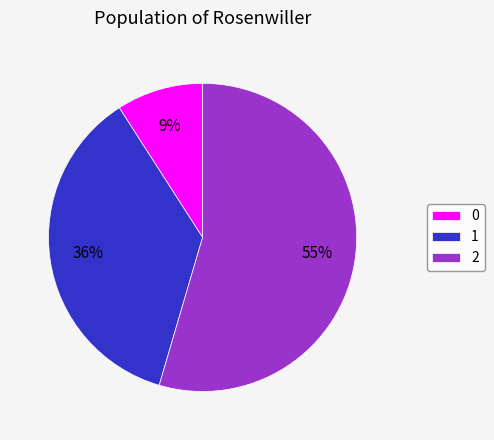

To the nearest percent, what is the average slice percentage?

33%